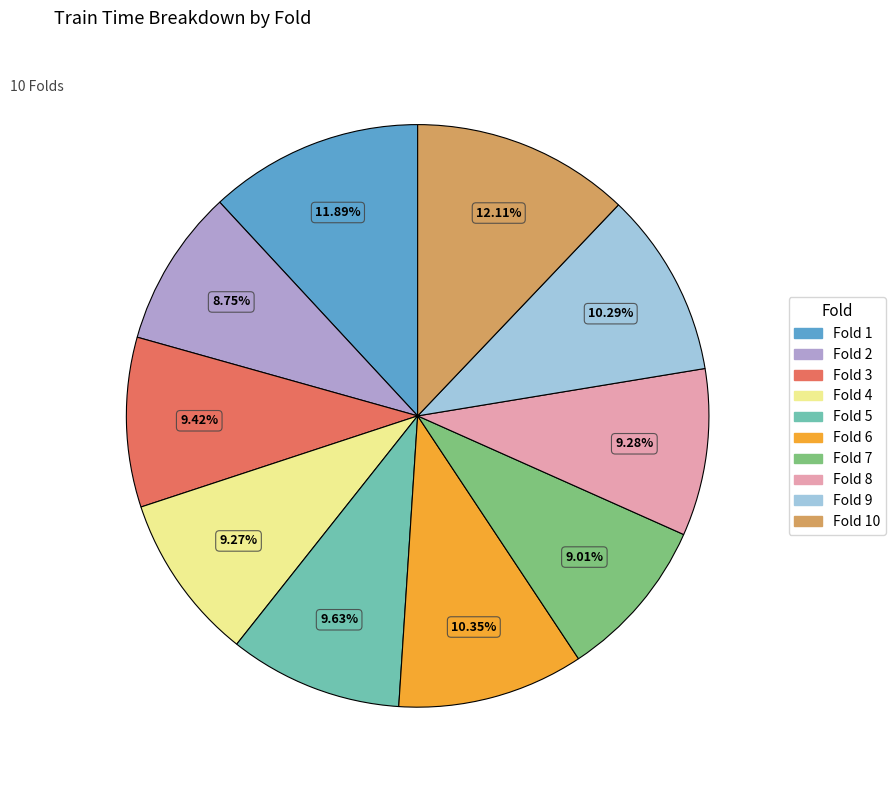

Does any single category account for the majority?

No